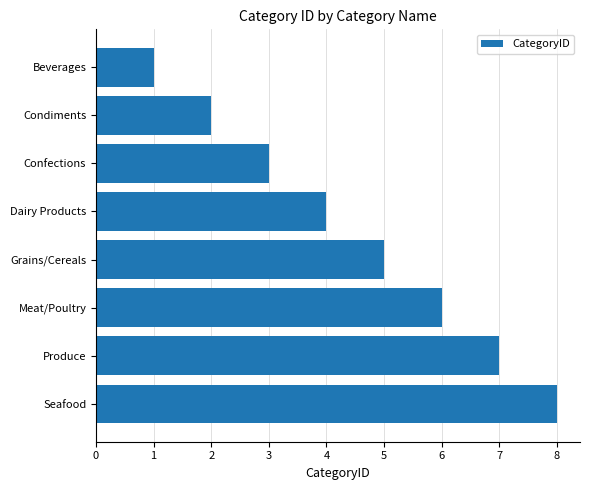

Reading top to bottom, what are all the values shown in this chart?

Beverages=1	Condiments=2	Confections=3	Dairy Products=4	Grains/Cereals=5	Meat/Poultry=6	Produce=7	Seafood=8